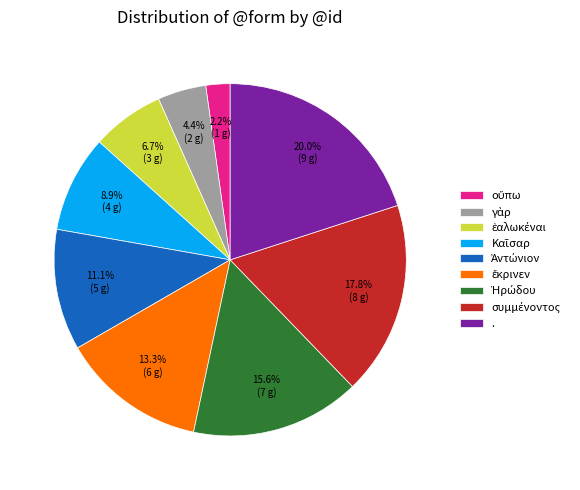

Which slice is the largest?

.